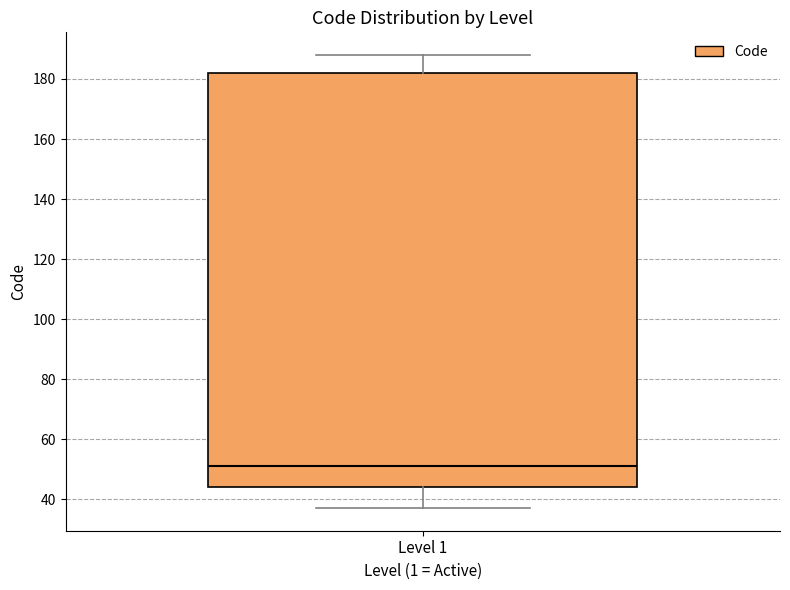

Where is the lower edge of the box for Level 1 on the y-axis? The values are not printed on the chart, so give them approximately, as read against the axis.

44